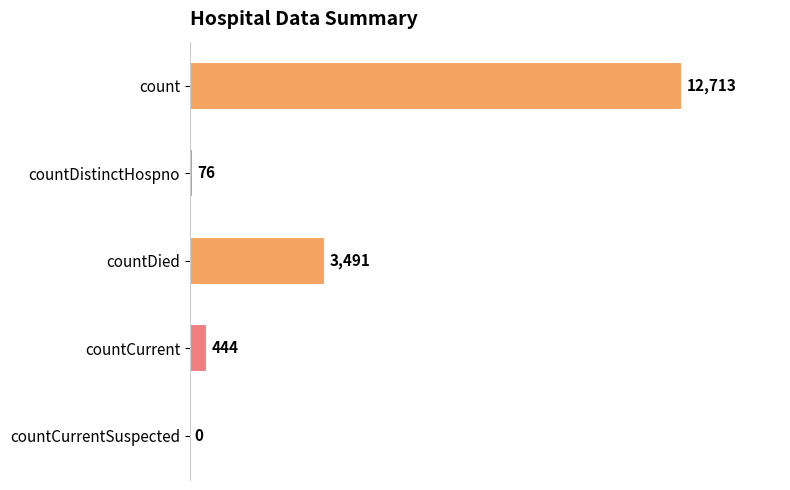

Are the bars horizontal?

Yes